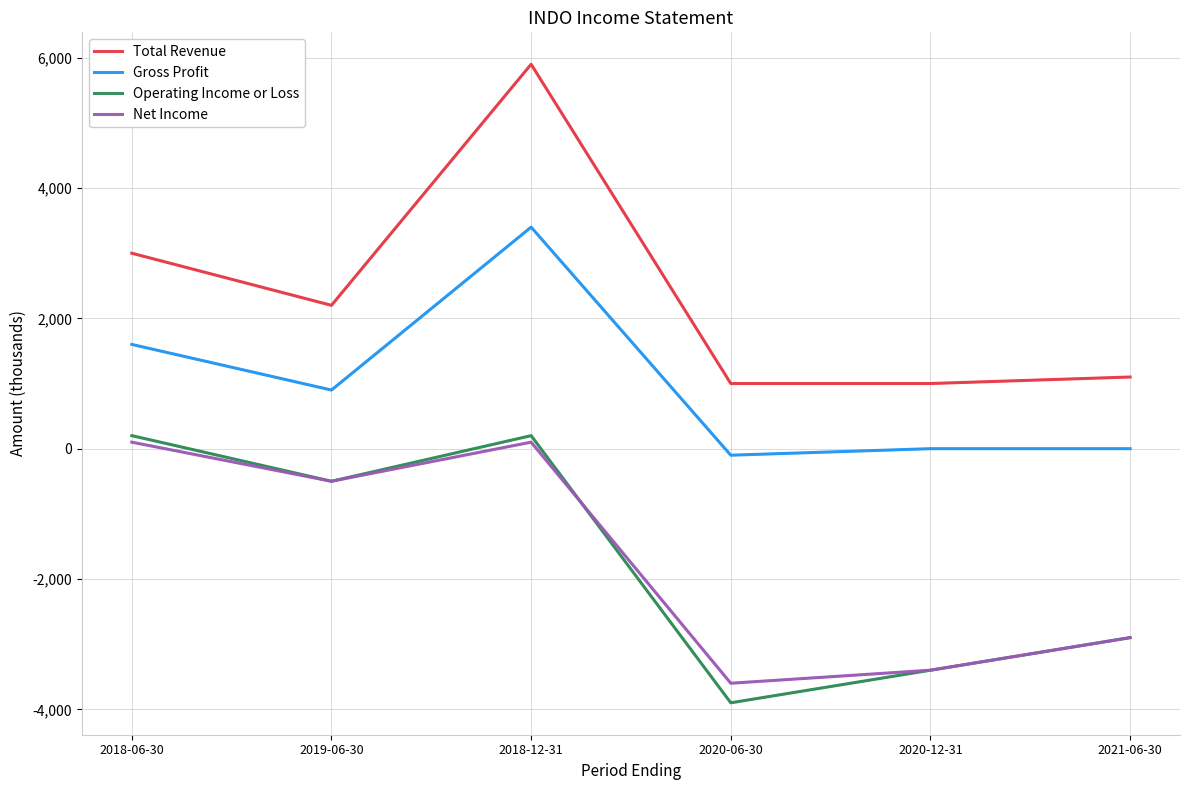

What is the sum of the Operating Income or Loss values at 2019-06-30 and 2021-06-30?

-3400